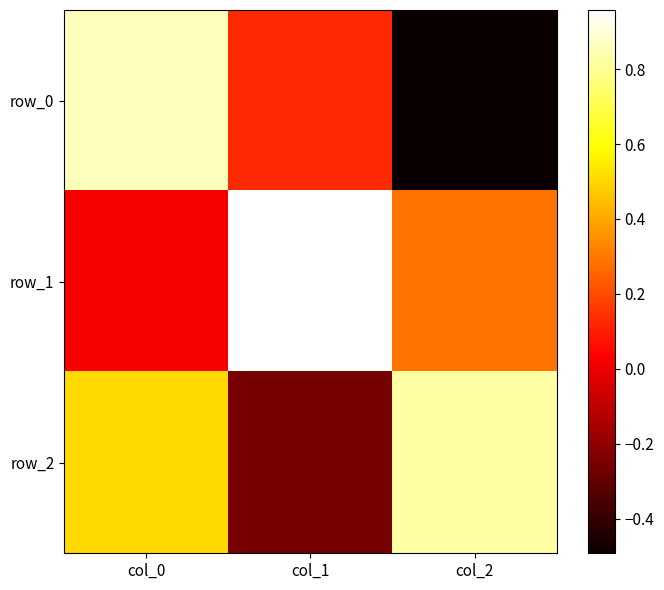

The row_0 series shows 0.2 at col_0. True or false?

False